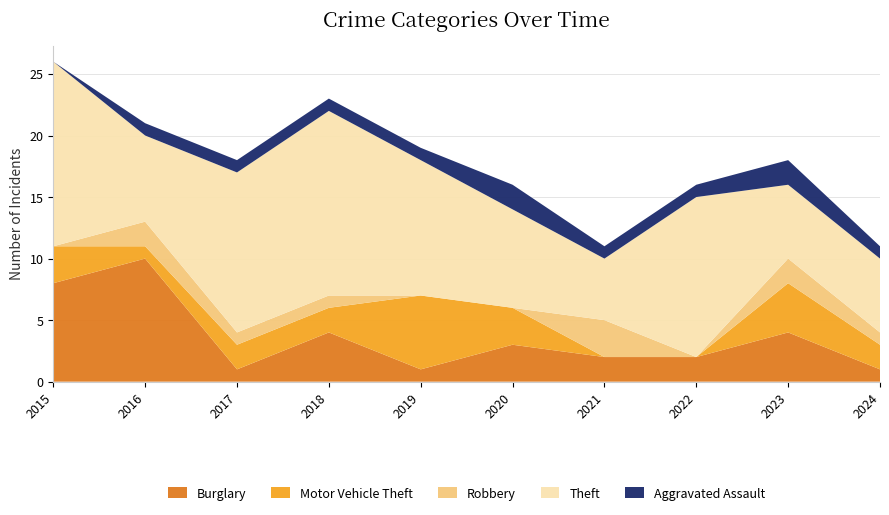

Reading left to right, what are all the values shown in this chart?

Burglary: 8	10	1	4	1	3	2	2	4	1
Motor Vehicle Theft: 3	1	2	2	6	3	0	0	4	2
Robbery: 0	2	1	1	0	0	3	0	2	1
Theft: 15	7	13	15	11	8	5	13	6	6
Aggravated Assault: 0	1	1	1	1	2	1	1	2	1